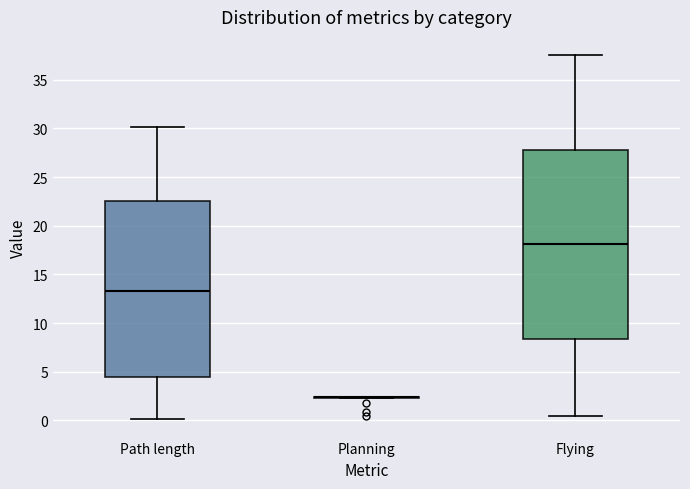

Reading left to right, transcribe this box plot: for each box, give where its median line is, the range the box spans, and where its two whiskers end, as read against the y-axis. The values are not printed on the chart, so give them approximately, as read against the axis.

Path length: median 13.5, box 4.5 to 22.5, whiskers 0.0 to 30.0
Planning: box collapsed to a line at 2.5, whiskers 2.0 to 2.5
Flying: median 18.0, box 8.5 to 28.0, whiskers 0.5 to 37.5